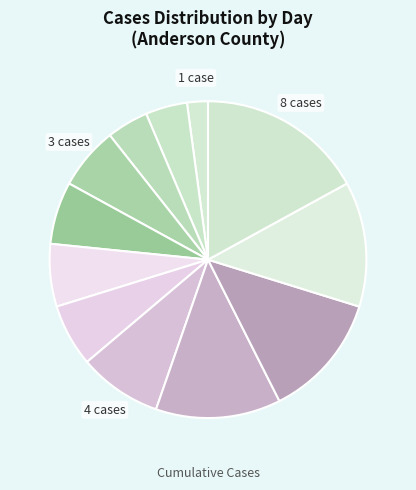

To the nearest percent, what is the average slice percentage?

8%